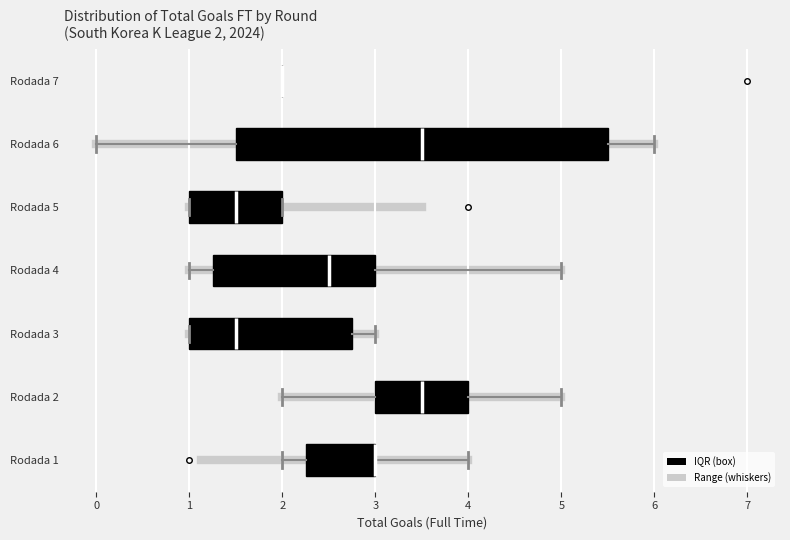

Which box is the widest, from its left edge to its right edge?

Rodada 6